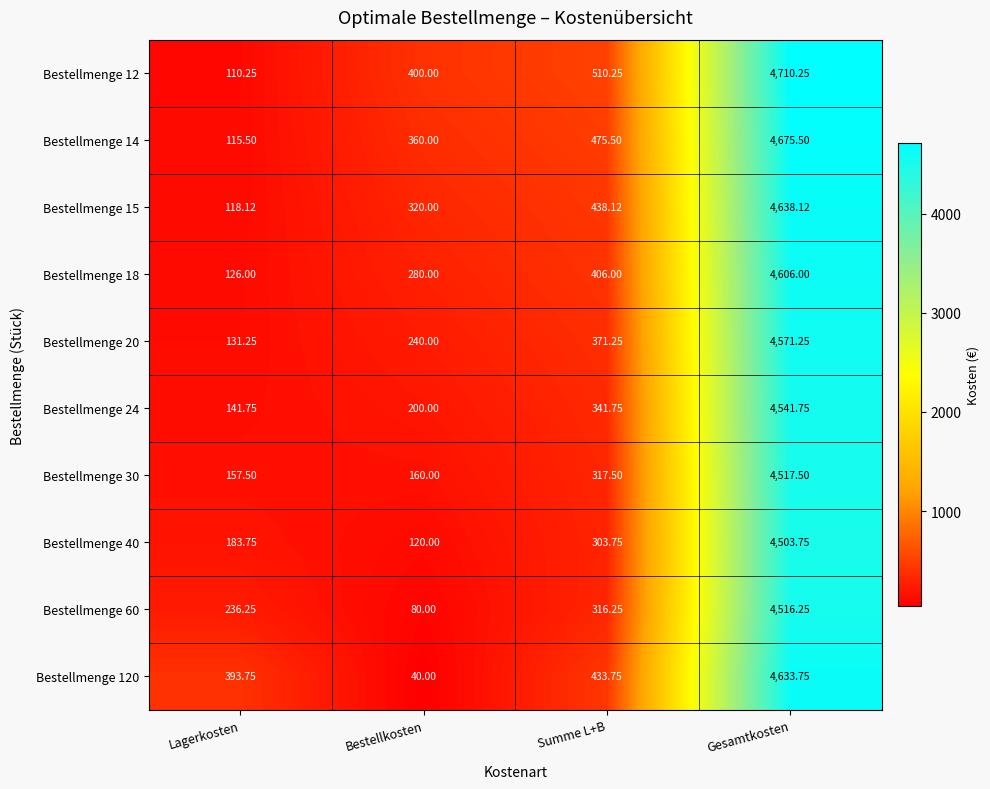

Is the value of Bestellmenge 12 at Summe L+B greater than the value of Bestellmenge 24 at Summe L+B?

Yes